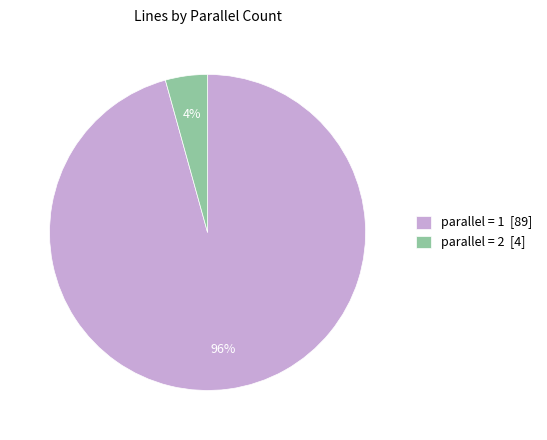

Is parallel = 2 [4] the majority of the pie?

No